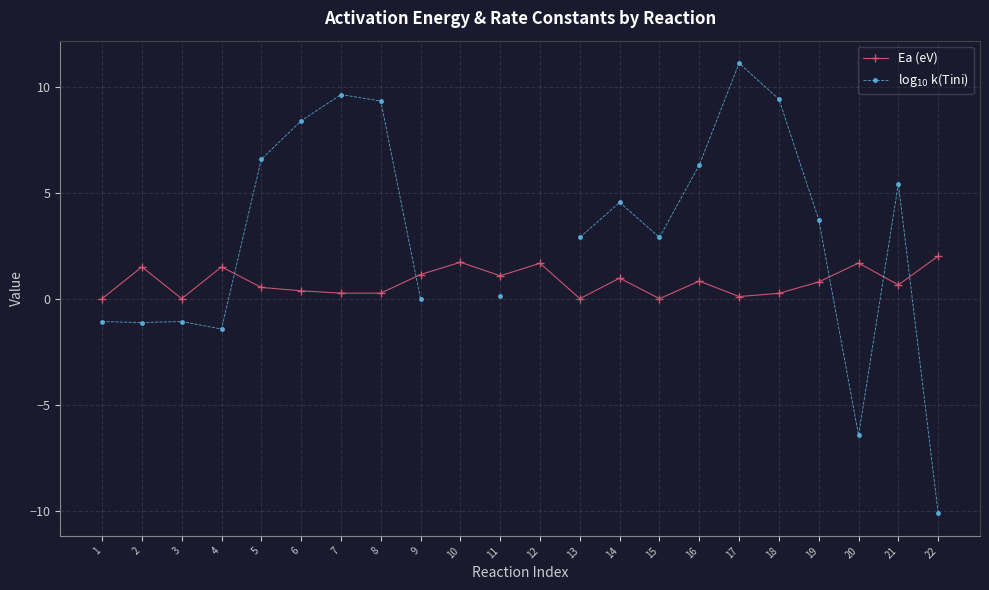

How many negative values does the log$_{10}$ k(Tini) series have?

7